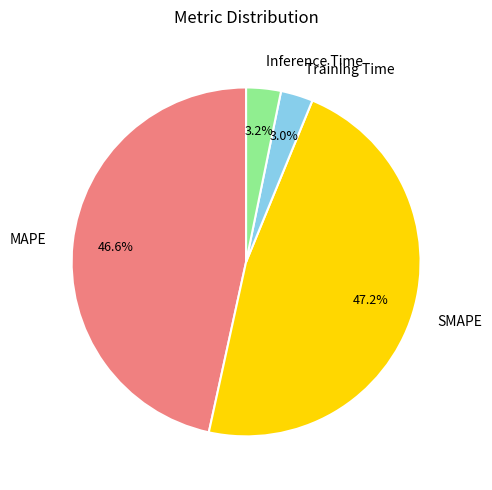

What percentage is NOT represented by SMAPE?

52.8%